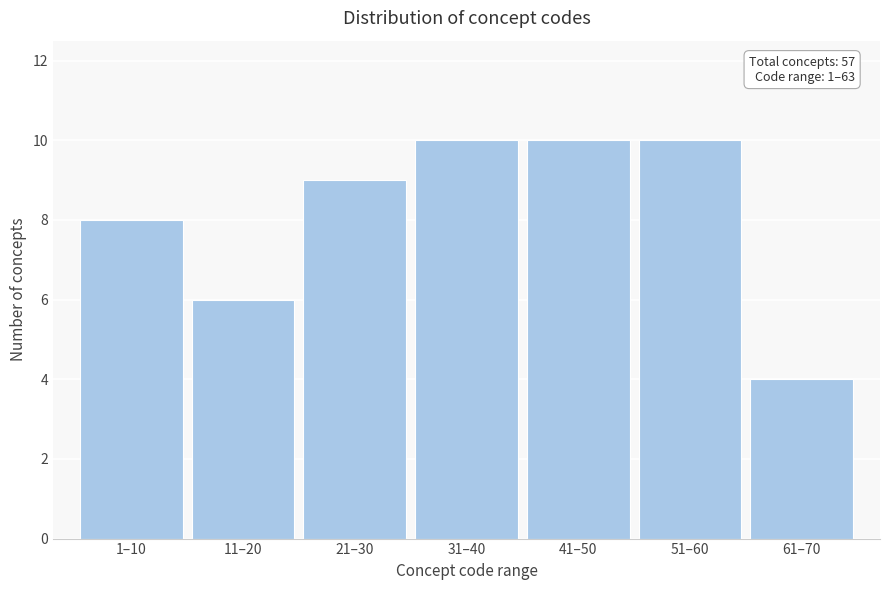

Reading left to right, transcribe all the data shown in this chart.

1–10=8	11–20=6	21–30=9	31–40=10	41–50=10	51–60=10	61–70=4